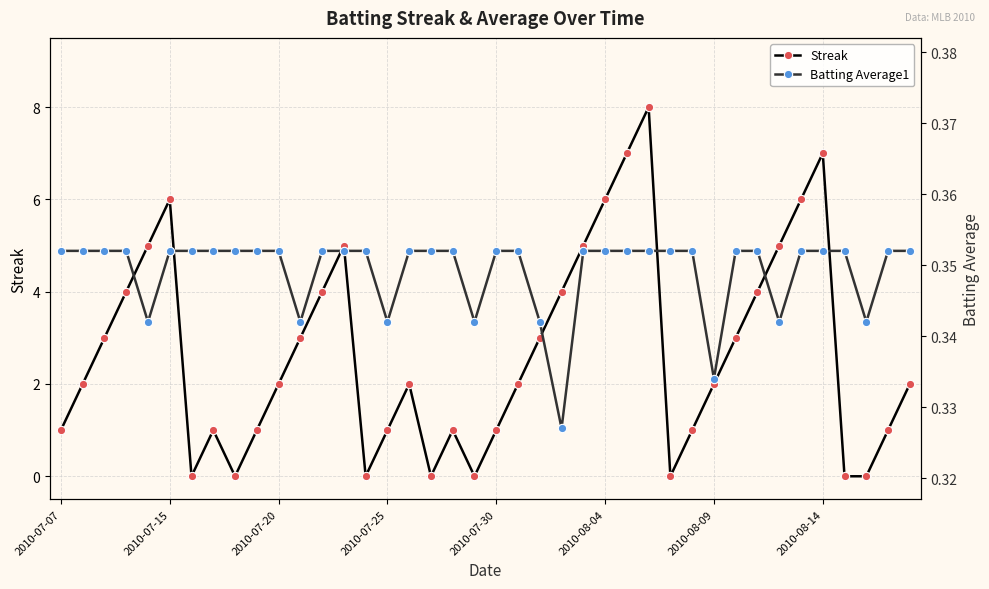

Rank the series at 28 from highest to lowest value.

Batting Average1, Streak